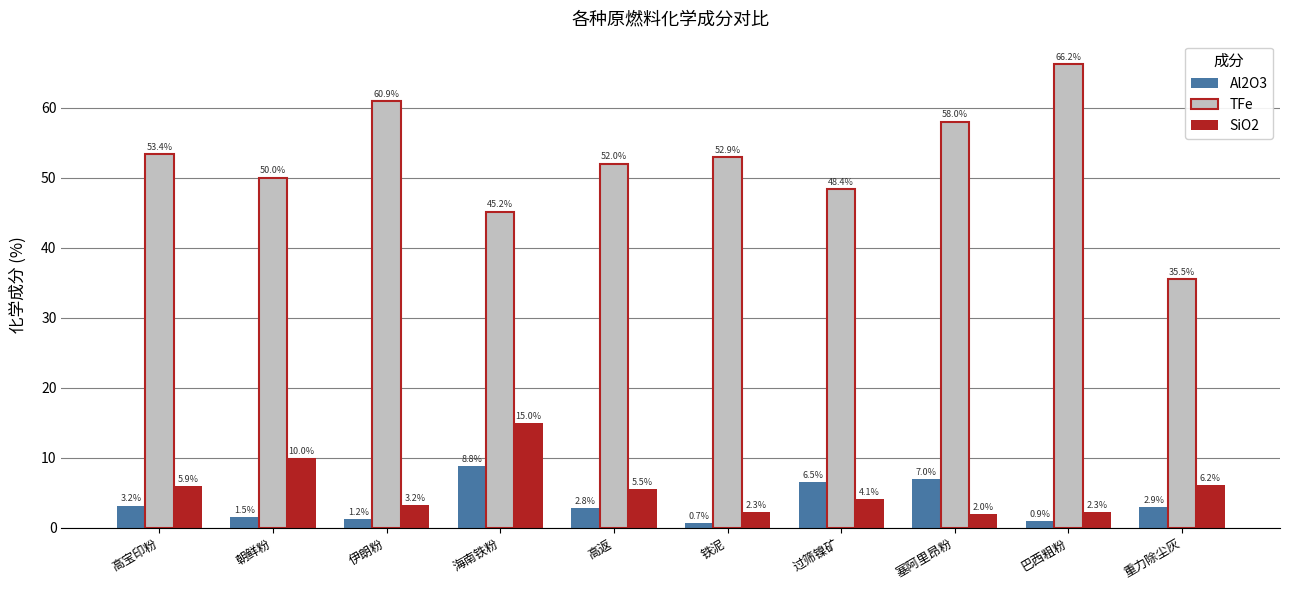

What is the value of the TFe bar at the 6th from the left?

52.9